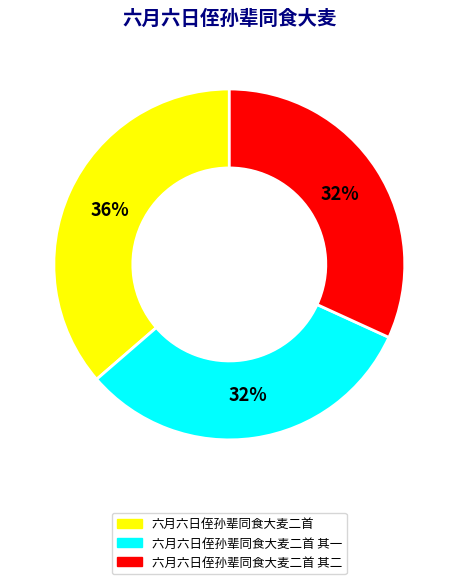

How many segments does this pie chart have?

3